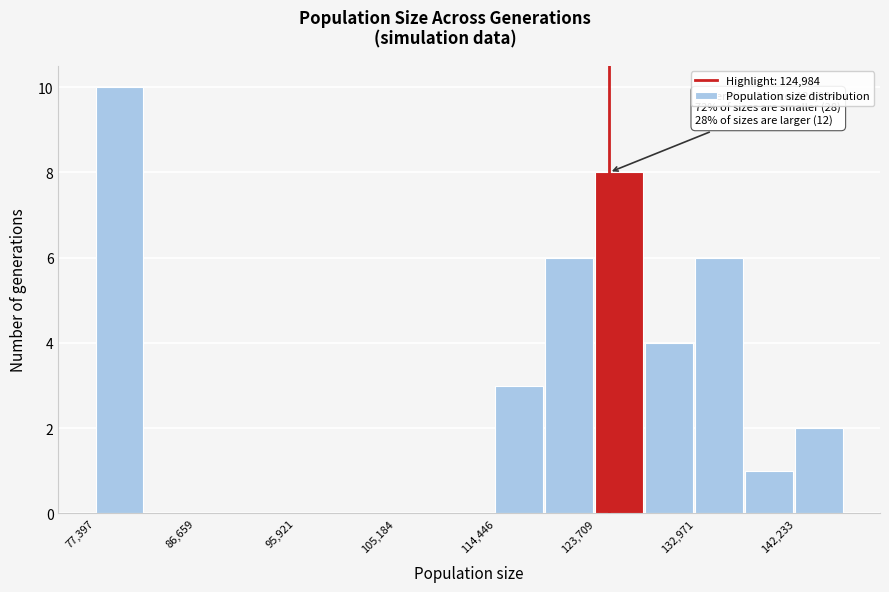

Which range on the x-axis has the tallest bar?

77000 to 82000